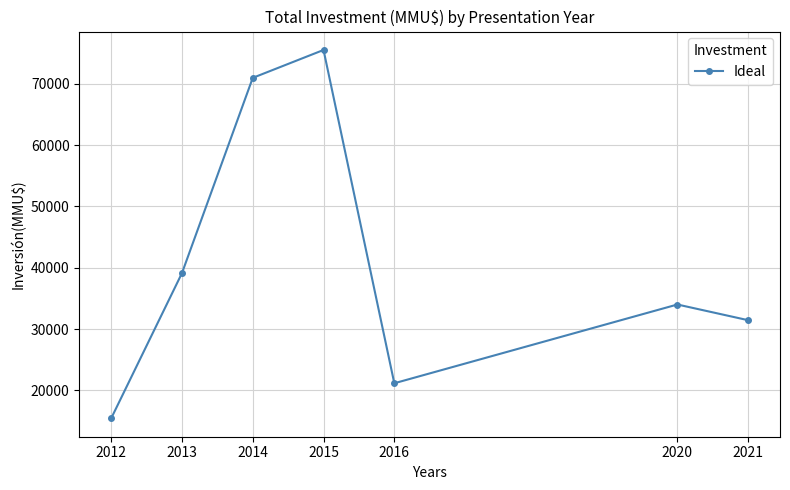

What is the smallest value displayed?

15445